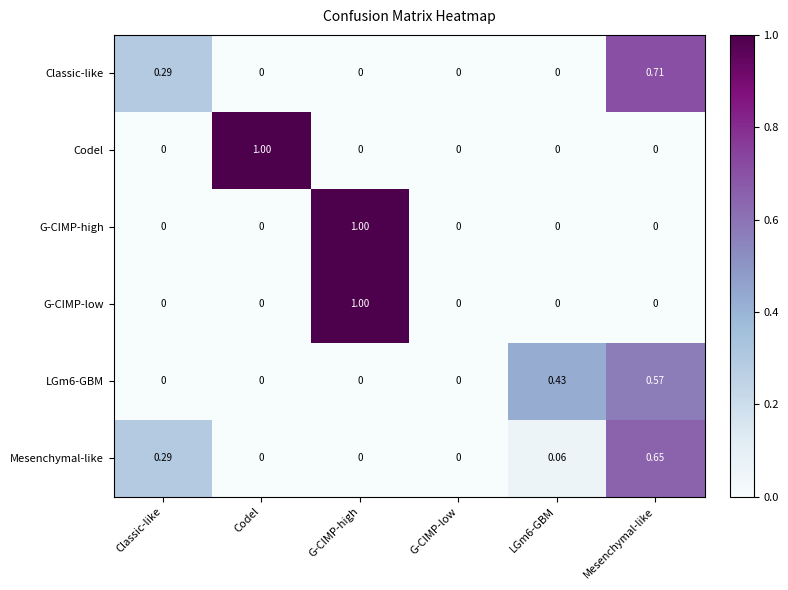

What is the total value across all series at Mesenchymal-like?

1.9